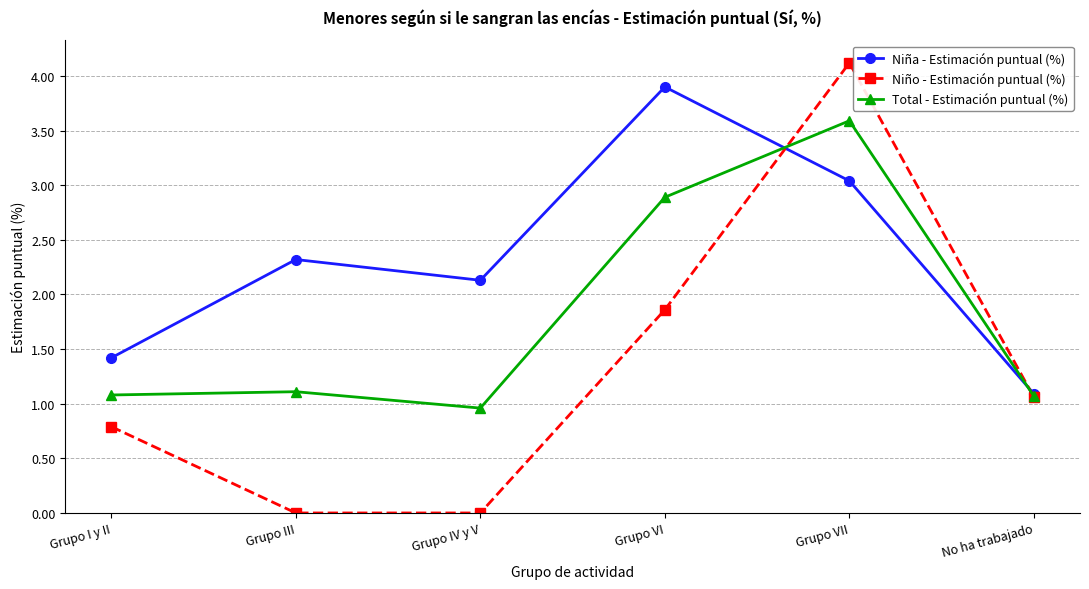

What position from the right is Grupo III?

5